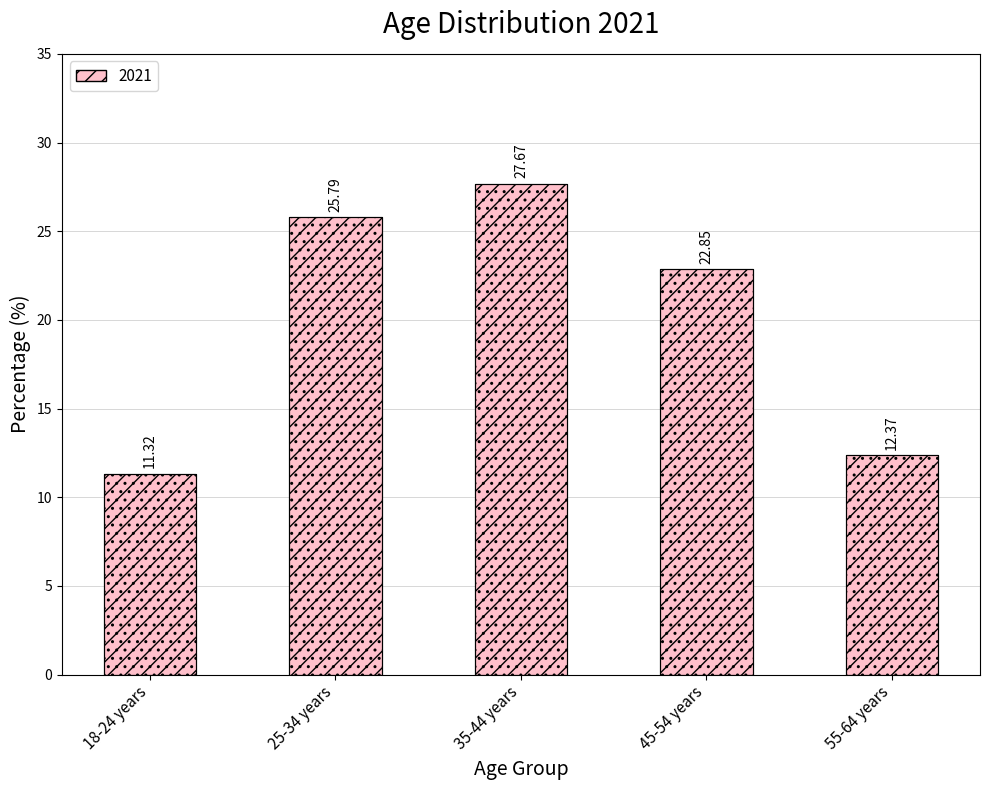

What is the ratio of the value at 45-54 years to the value at 18-24 years?

2.0